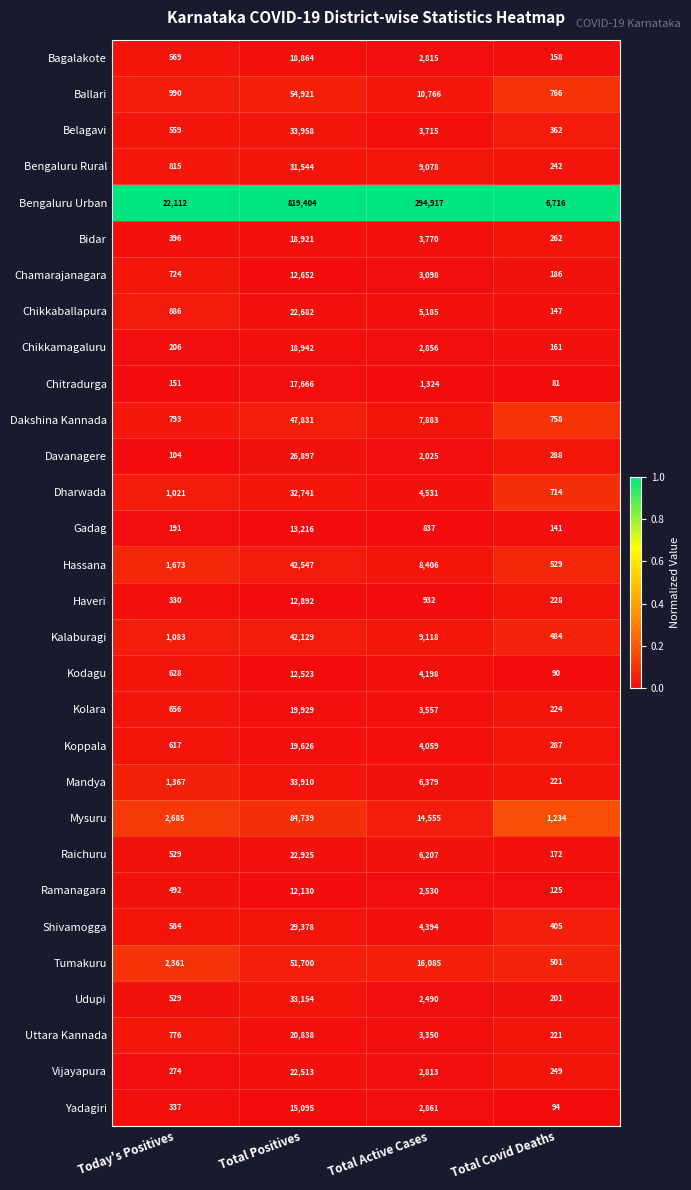

At which category is the sum across all series the highest?

Total Positives